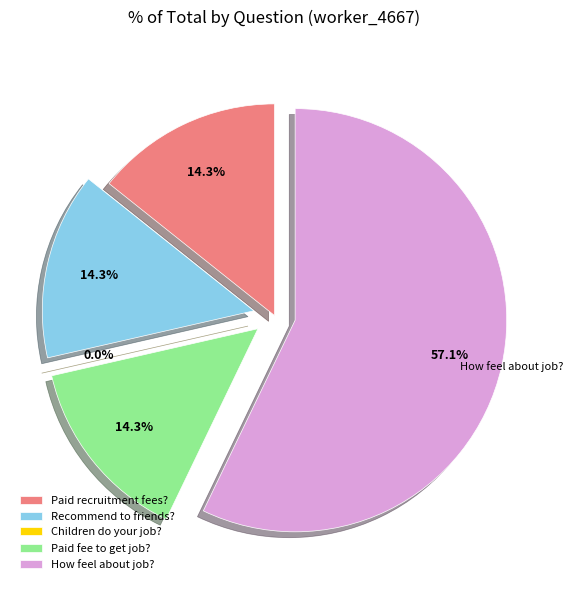

To the nearest percent, what percentage of the pie is Did u pay recruitment fees??

14%